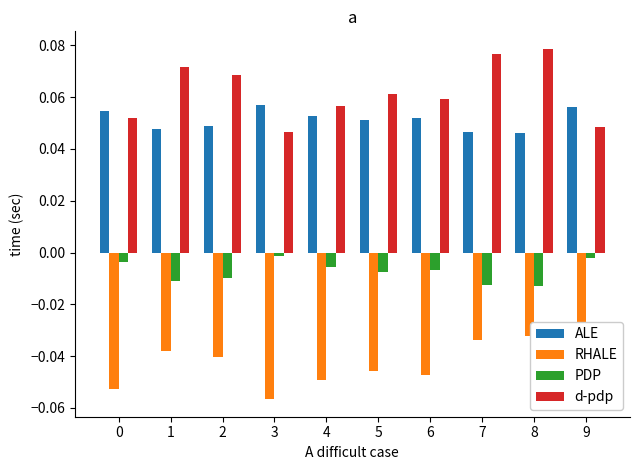

Is it true that PDP equals -0.0 at 1?

True